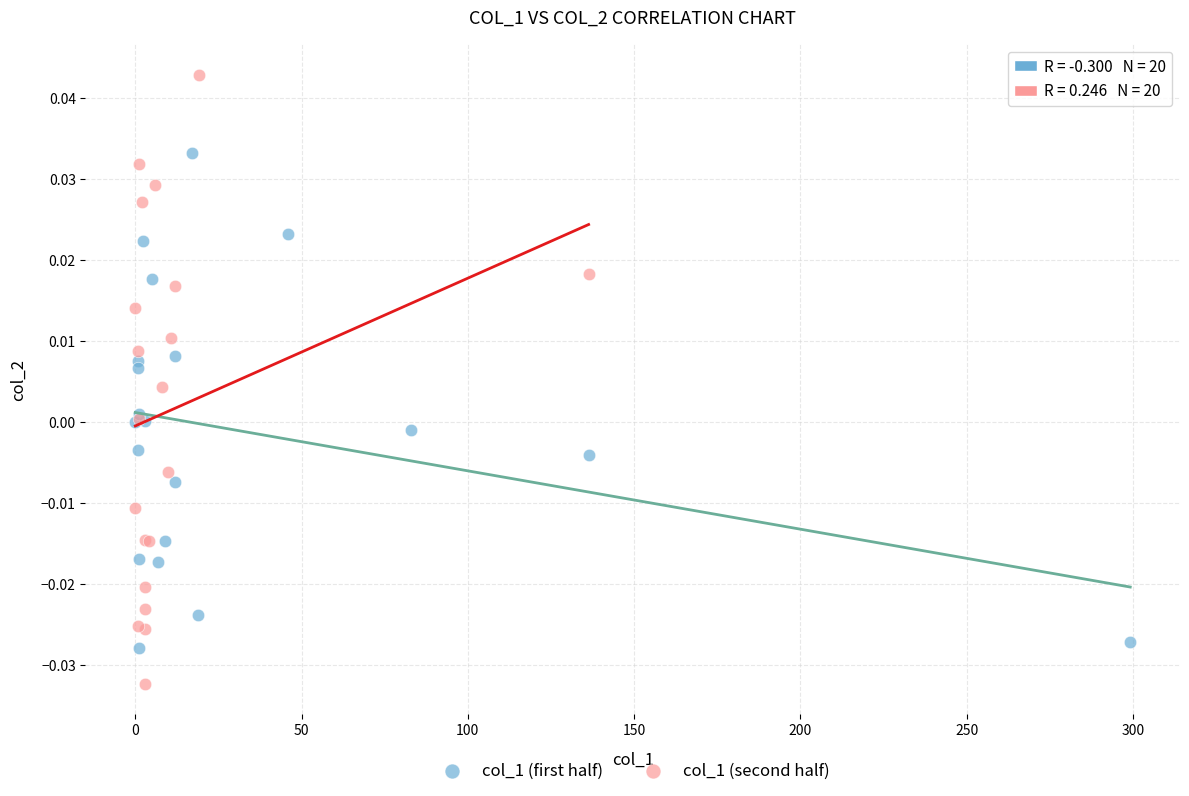

Which series reaches the minimum Y coordinate?

col_1 (second half)